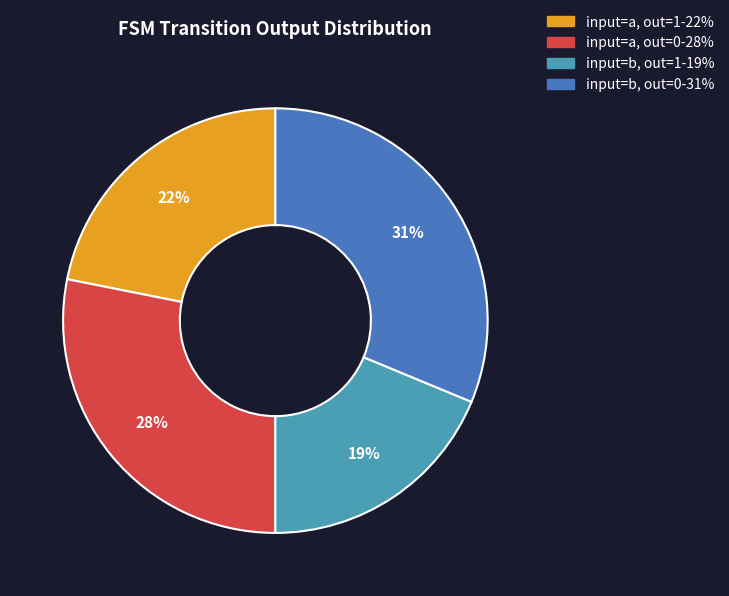

How many segments does this pie chart have?

4